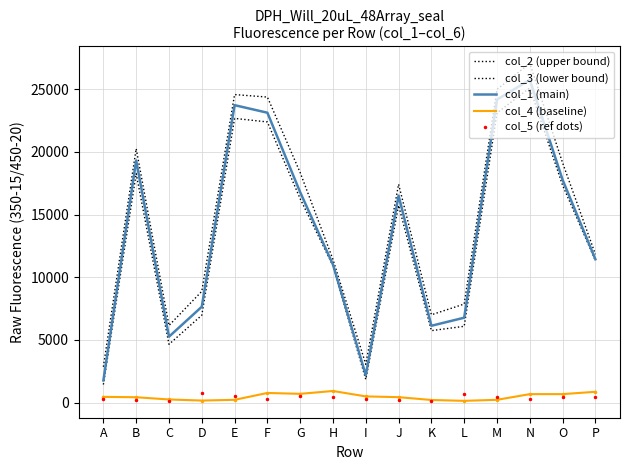

What is the sum of the col_1 (main) values at L and H?

17775.0